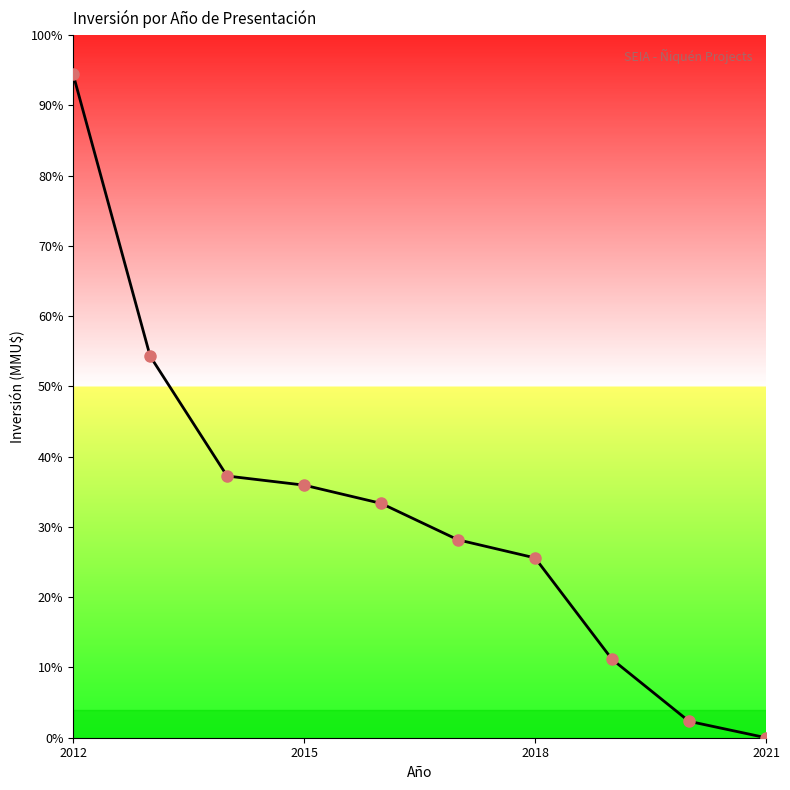

What is the maximum value shown in the chart?

94.4